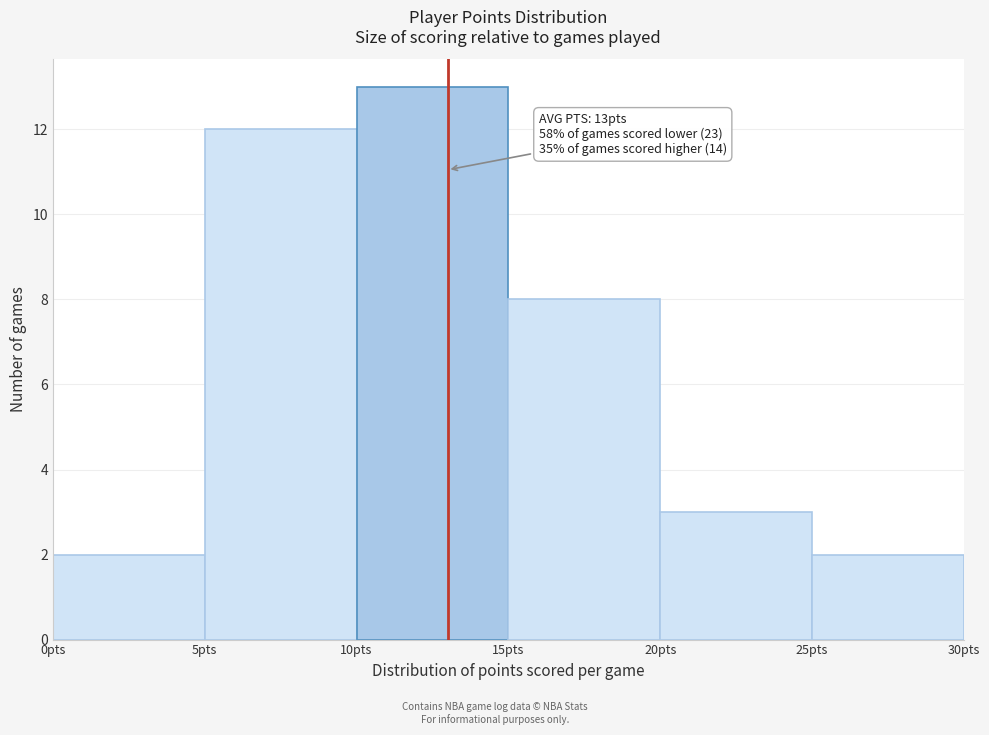

Over which range of the x-axis is the bar tallest?

10 to 15